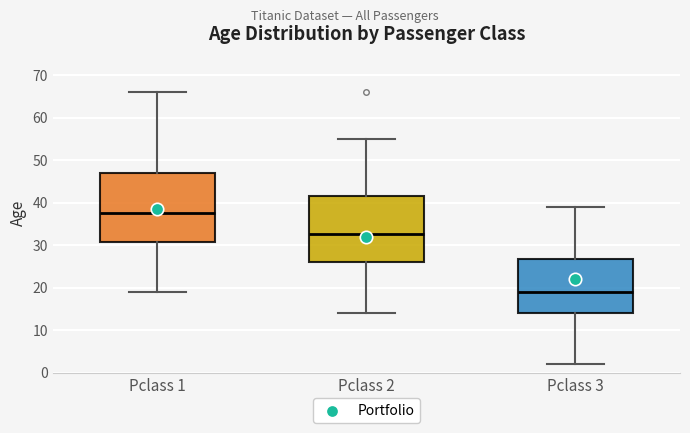

Reading left to right, transcribe this box plot: for each box, give where its median line is, the range the box spans, and where its two whiskers end, as read against the y-axis. The values are not printed on the chart, so give them approximately, as read against the axis.

Pclass 1: median 38, box 31 to 47, whiskers 19 to 66
Pclass 2: median 33, box 26 to 42, whiskers 14 to 55
Pclass 3: median 19, box 14 to 27, whiskers 2 to 39